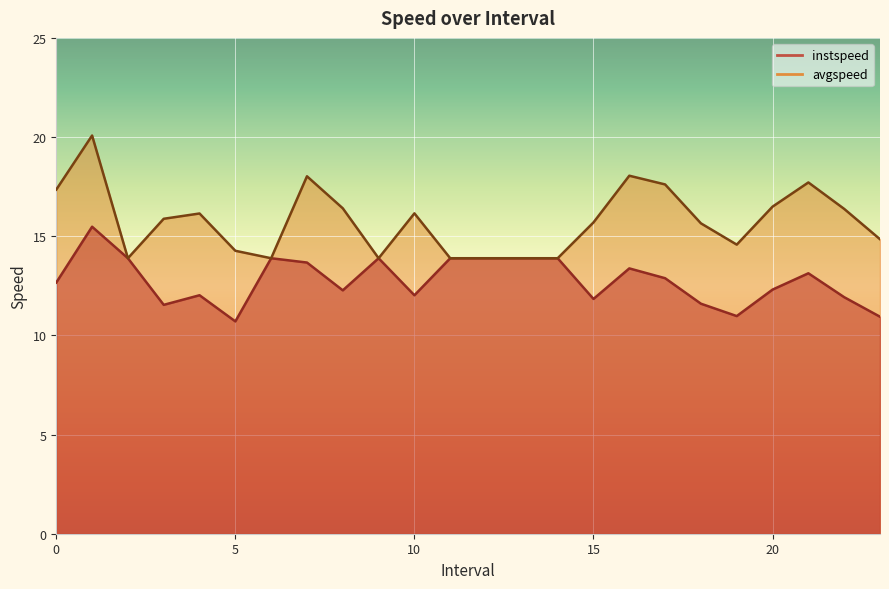

What is the minimum value shown in the chart?

10.7